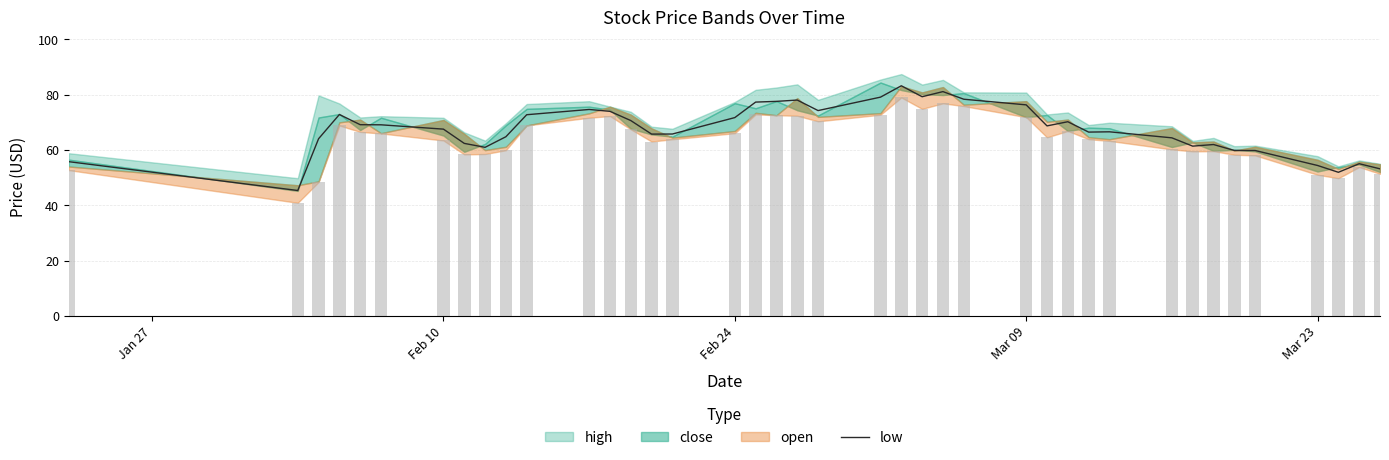

What is the smallest value displayed?

45.4